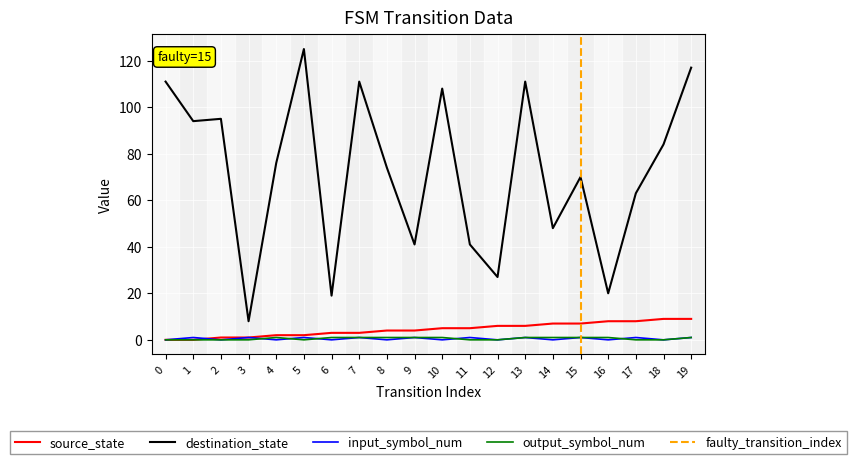

Reading left to right, transcribe all the data shown in this chart.

source_state: 0=0	1=0	2=1	3=1	4=2	5=2	6=3	7=3	8=4	9=4	10=5	11=5	12=6	13=6	14=7	15=7	16=8	17=8	18=9	19=9
destination_state: 0=111	1=94	2=95	3=8	4=76	5=125	6=19	7=111	8=74	9=41	10=108	11=41	12=27	13=111	14=48	15=70	16=20	17=63	18=84	19=117
input_symbol_num: 0=0	1=1	2=0	3=1	4=0	5=1	6=0	7=1	8=0	9=1	10=0	11=1	12=0	13=1	14=0	15=1	16=0	17=1	18=0	19=1
output_symbol_num: 0=0	1=0	2=0	3=0	4=1	5=0	6=1	7=1	8=1	9=1	10=1	11=0	12=0	13=1	14=1	15=1	16=1	17=0	18=0	19=1